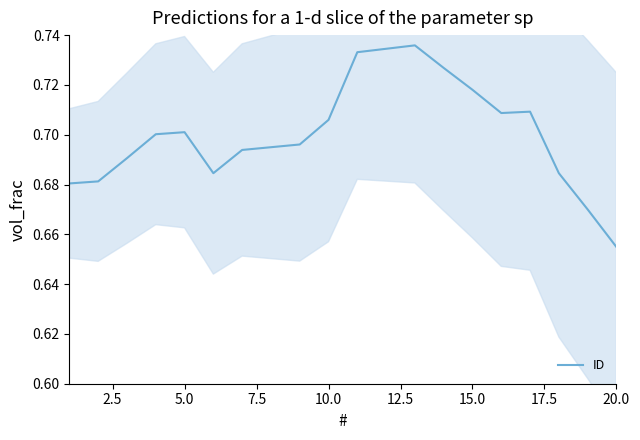

What is the approximate value at 7.5?

0.7